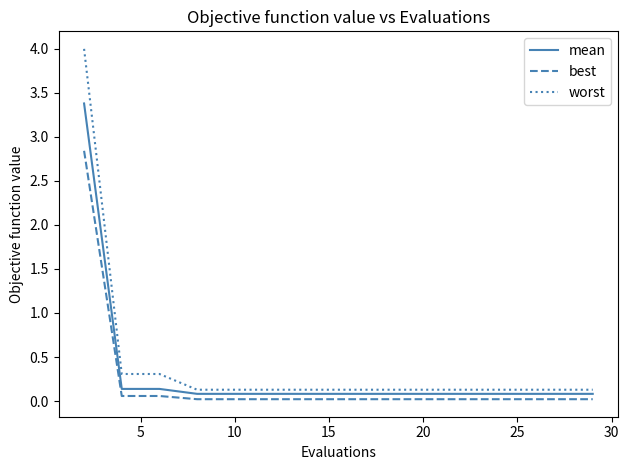

True or false: best and worst intersect in this chart.

False